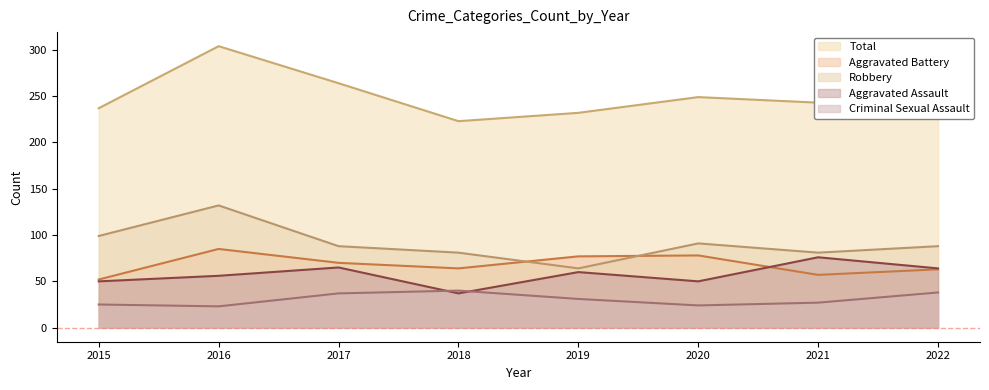

True or false: Aggravated Assault has a value of 50 at 2020.

True